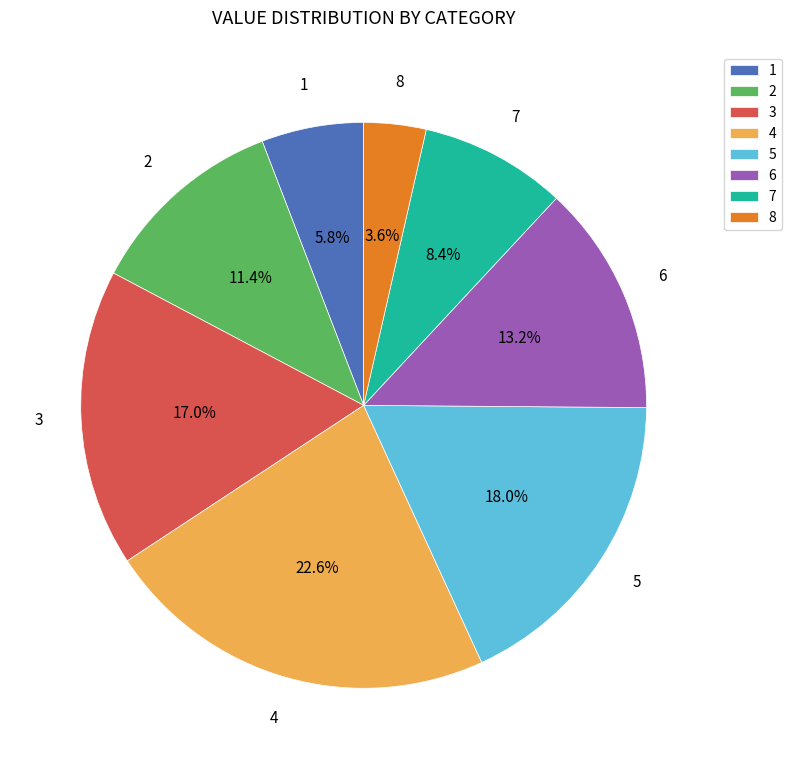

Rank the categories by value from lowest to highest.

8, 1, 7, 2, 6, 3, 5, 4